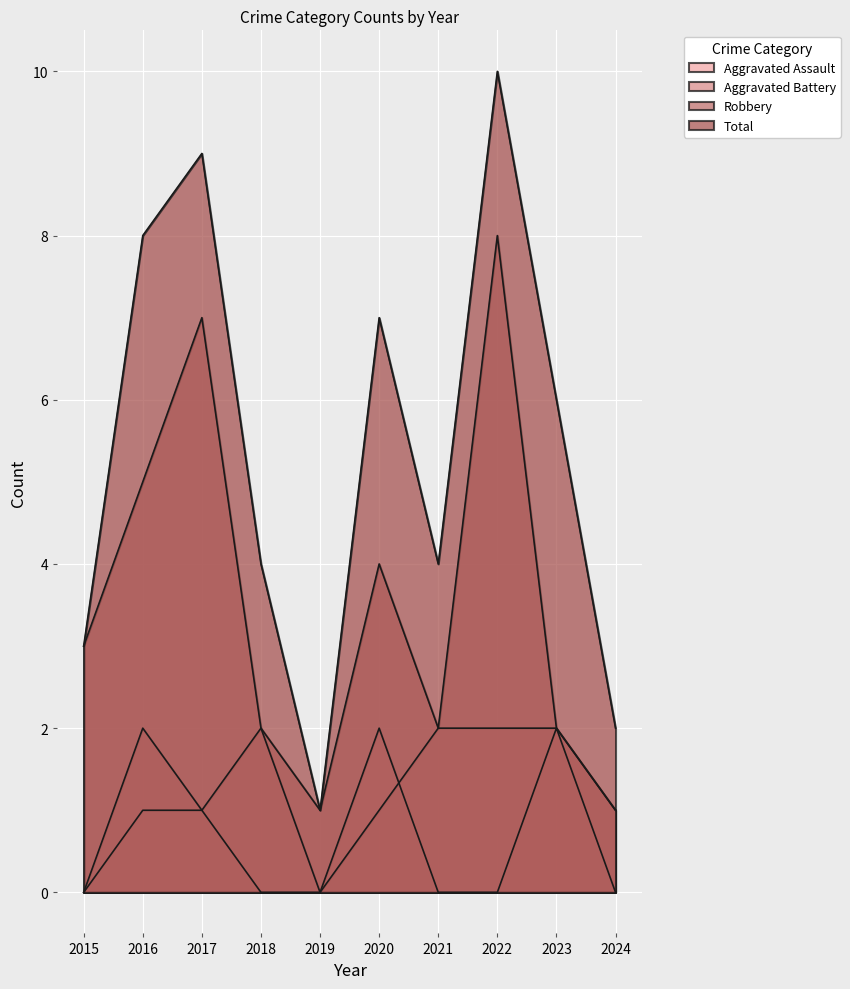

Is it true that Aggravated Battery equals 1 at 2020?

True